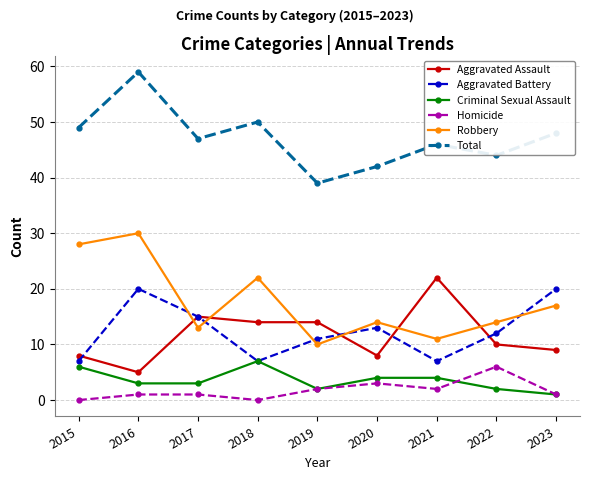

What are all the series names shown in the legend?

Aggravated Assault, Aggravated Battery, Criminal Sexual Assault, Homicide, Robbery, Total